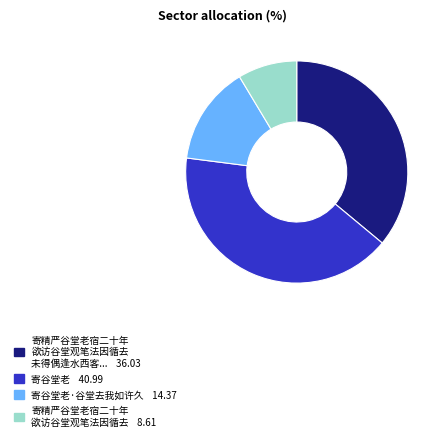

Is there a majority slice in this chart?

No